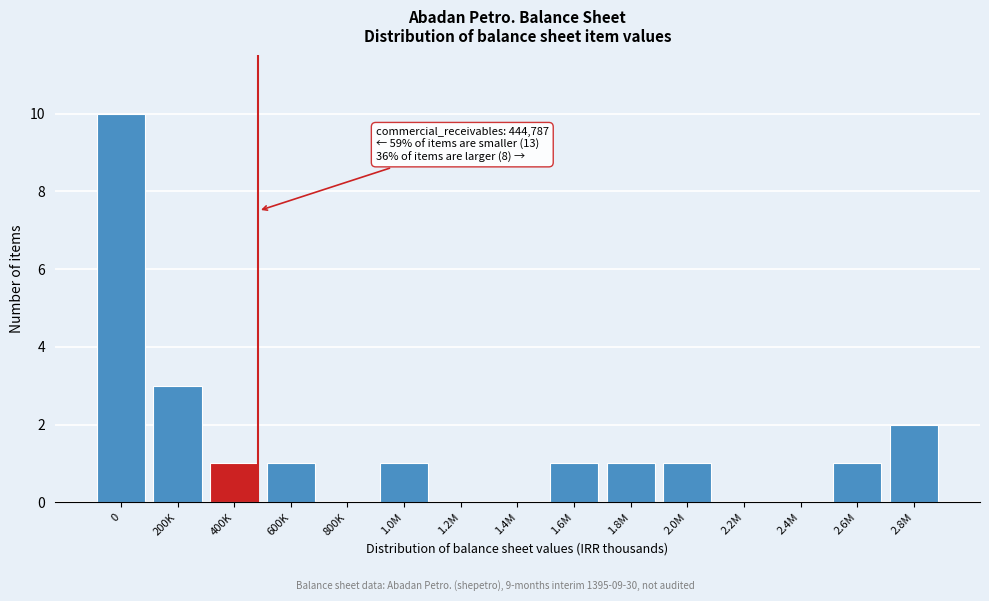

Reading left to right, what are all the values shown in this chart?

0=10	200K=3	400K=1	600K=1	800K=0	1.0M=1	1.2M=0	1.4M=0	1.6M=1	1.8M=1	2.0M=1	2.2M=0	2.4M=0	2.6M=1	2.8M=2